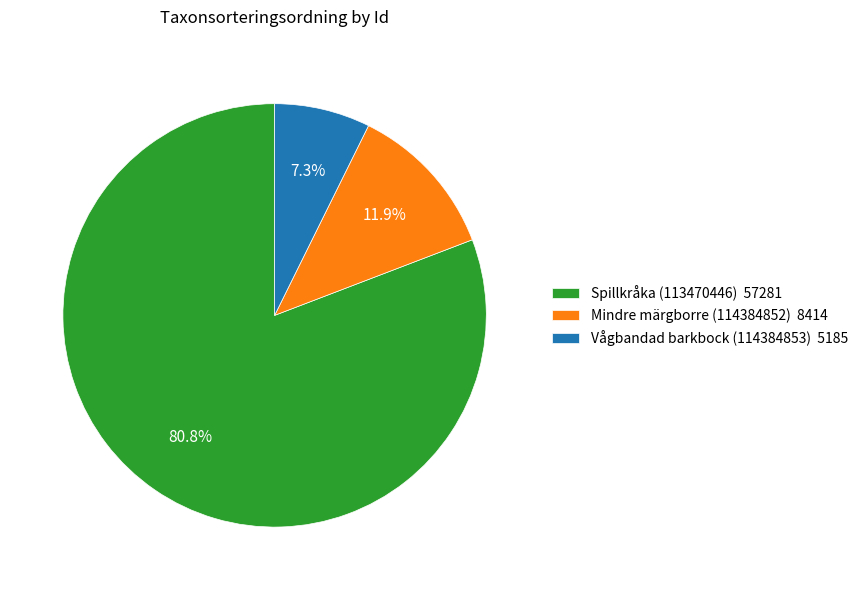

The Mindre märgborre (114384852) slice represents 12% of the pie. True or false?

True